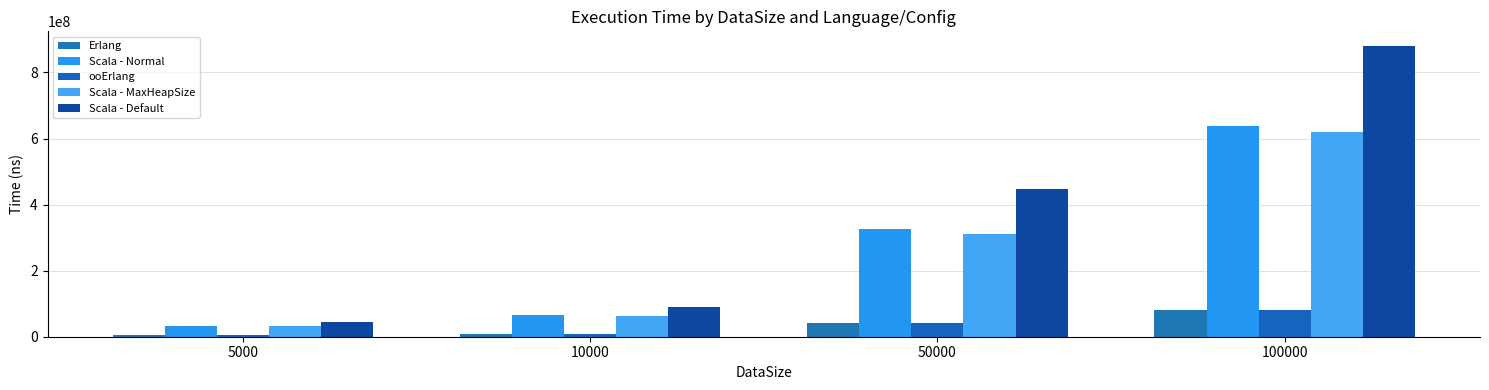

The Scala - Normal series shows 636984044.5 at 100000. True or false?

True